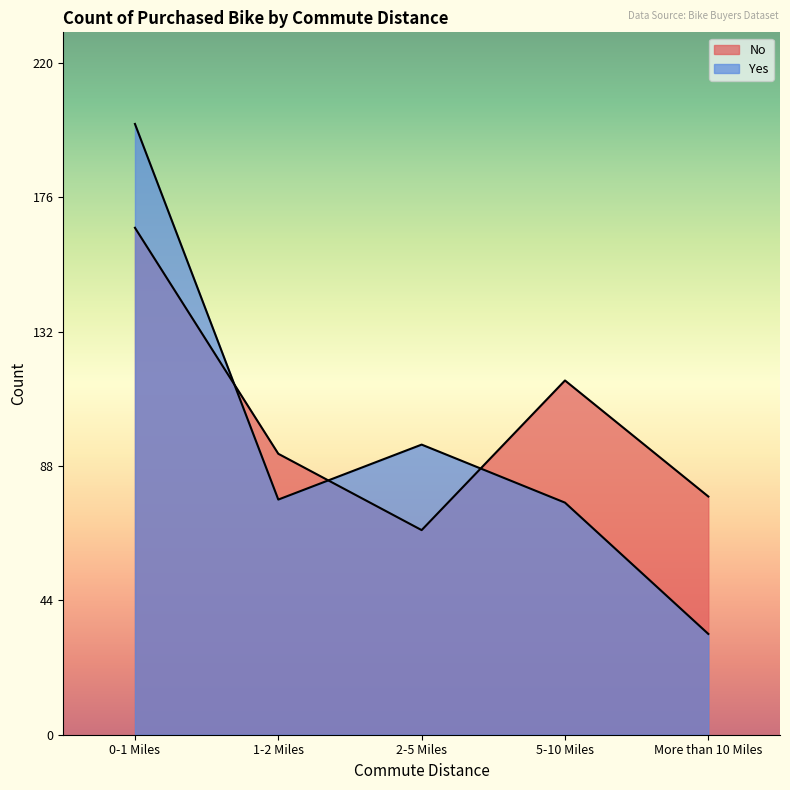

What is the approximate value of Yes at 5-10 Miles, to the nearest 5?

75